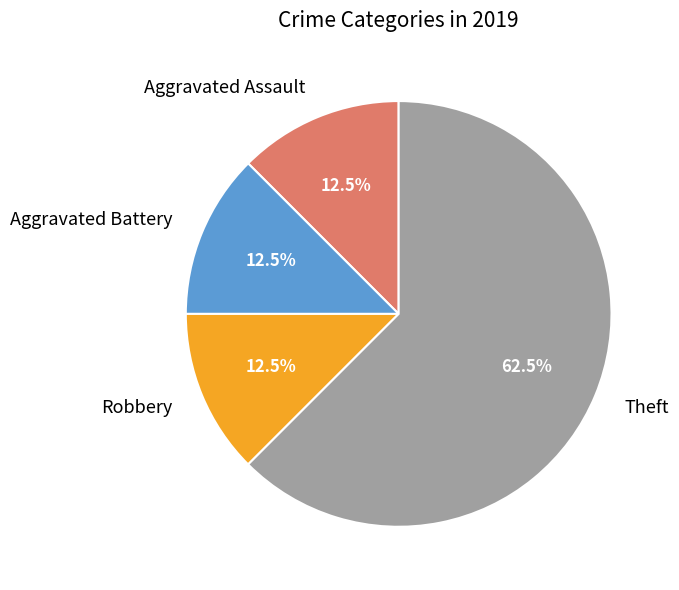

Approximately how many times larger is the value at Robbery compared to Aggravated Assault?

1.0